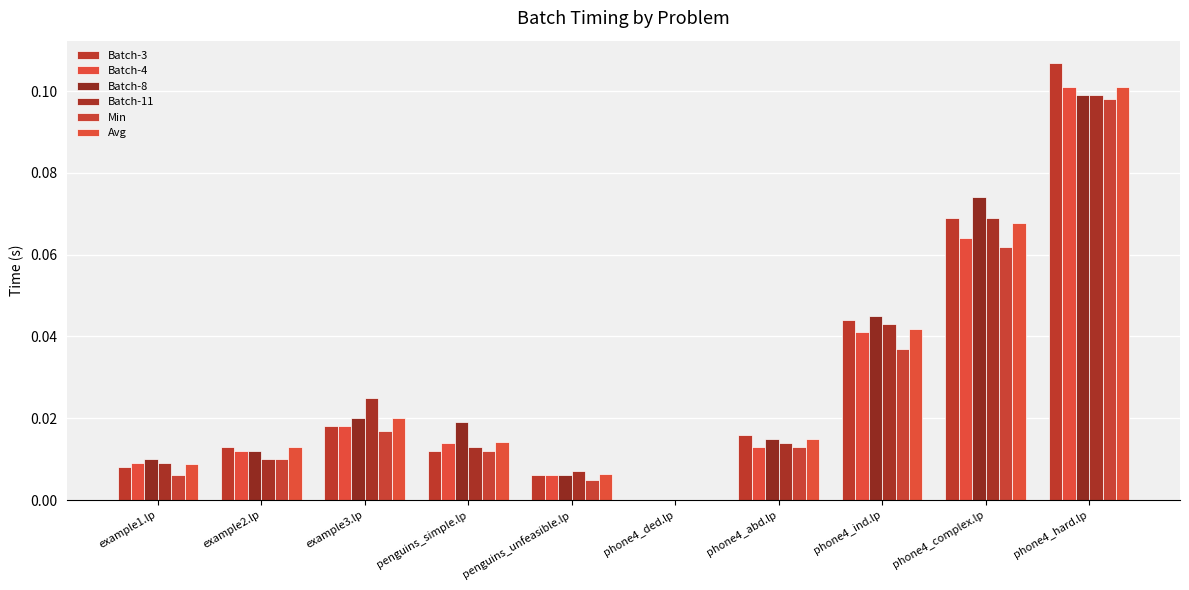

Rank the series by their maximum value, from lowest to highest.

Min, Batch-8, Batch-11, Avg, Batch-4, Batch-3